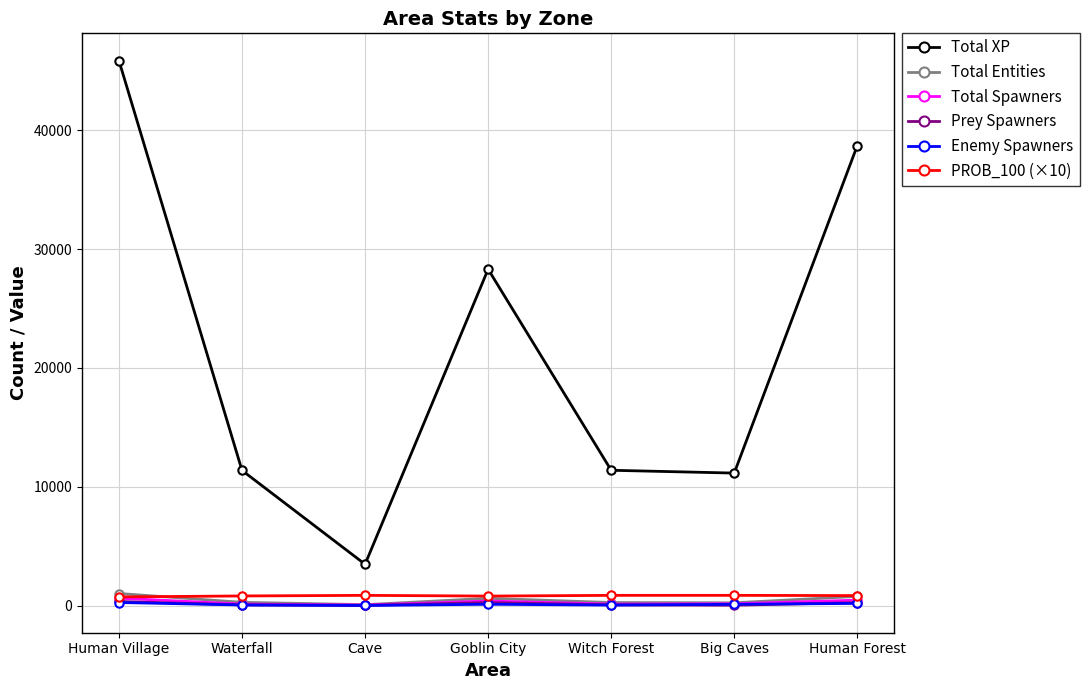

True or false: PROB_100 (×10) has more than 0 interior local peaks.

True